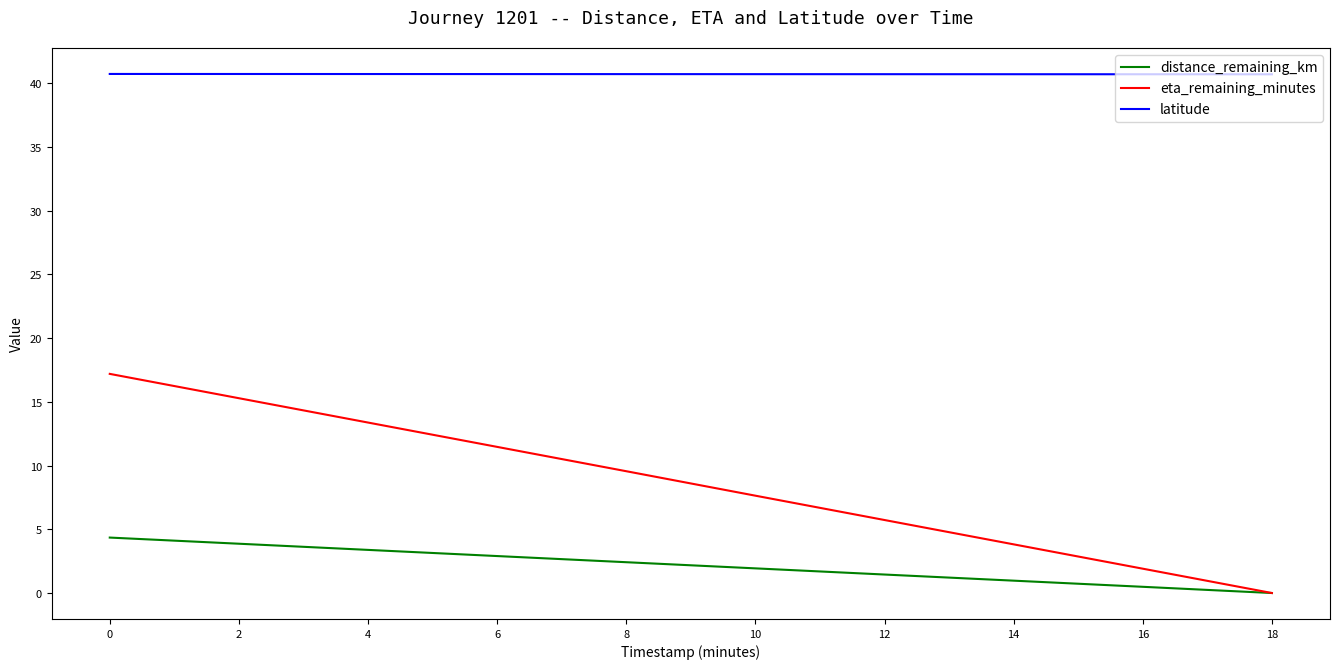

How many latitude values are between 40 and 41?

10